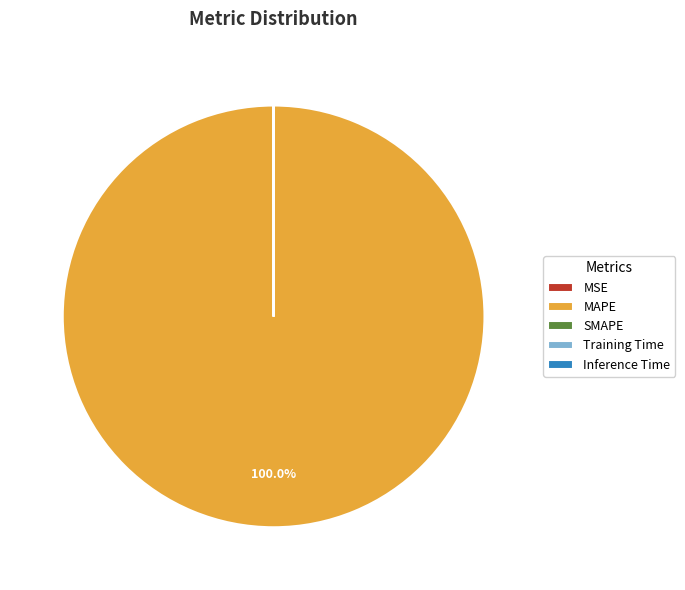

To the nearest percent, what is the difference between the largest and smallest slice percentages?

100%